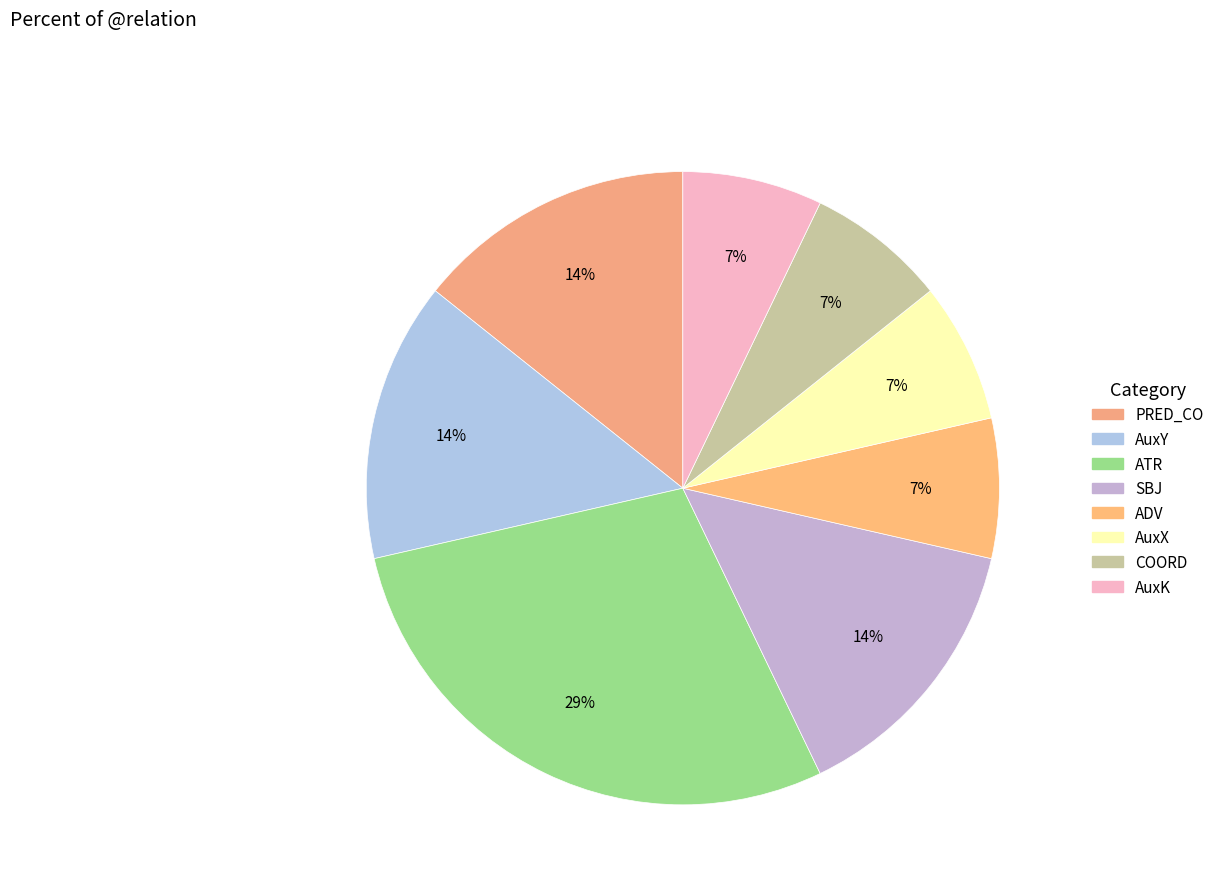

Count the number of slices in the pie.

8